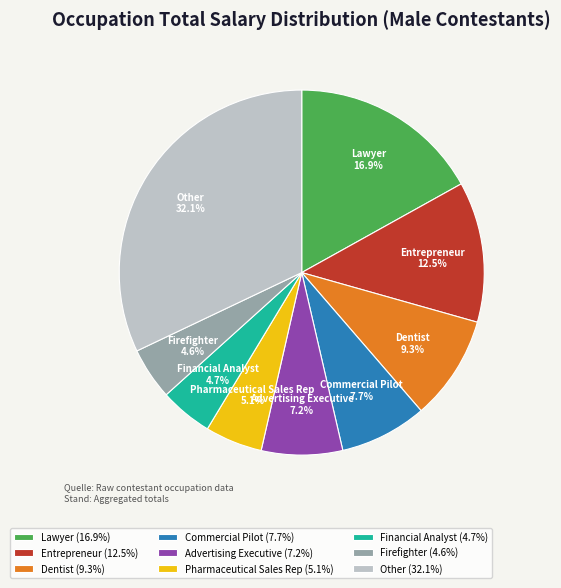

Approximately how many times larger is the value at Entrepreneur compared to Advertising Executive?

1.7